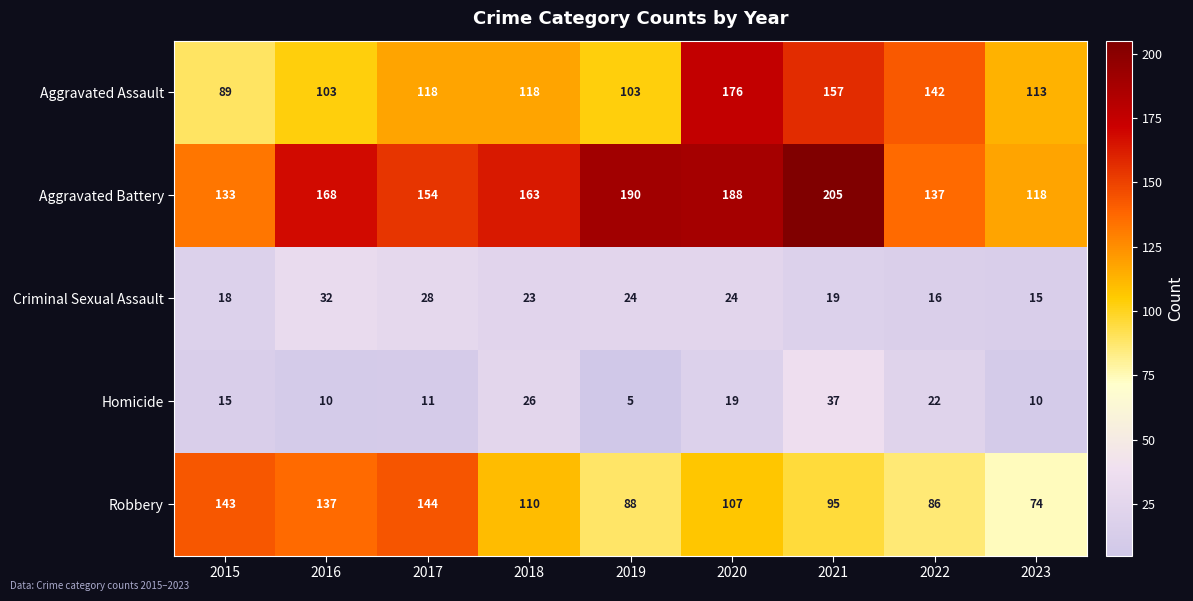

Where is Aggravated Assault nearest to the value 132?

2022